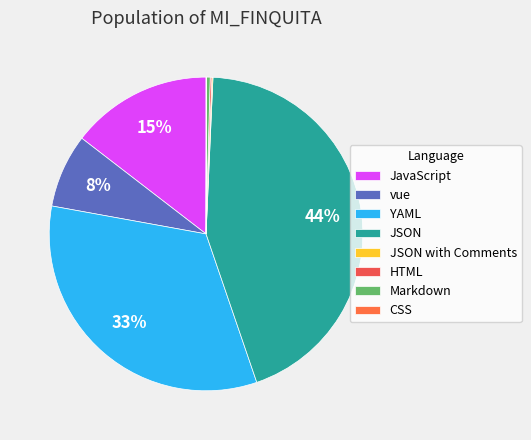

What is the change in value from YAML to JSON with Comments?

-2674